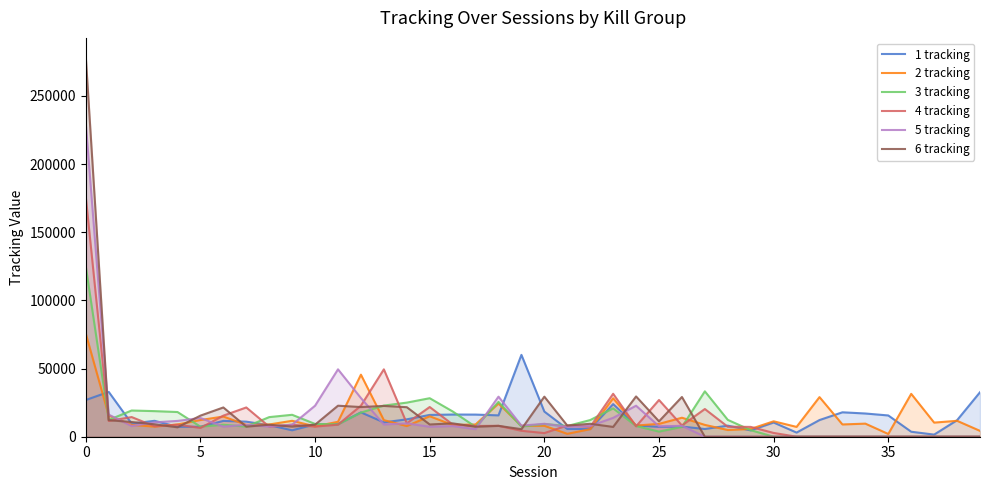

Rank the series by their maximum value, from lowest to highest.

1 tracking, 2 tracking, 3 tracking, 4 tracking, 5 tracking, 6 tracking